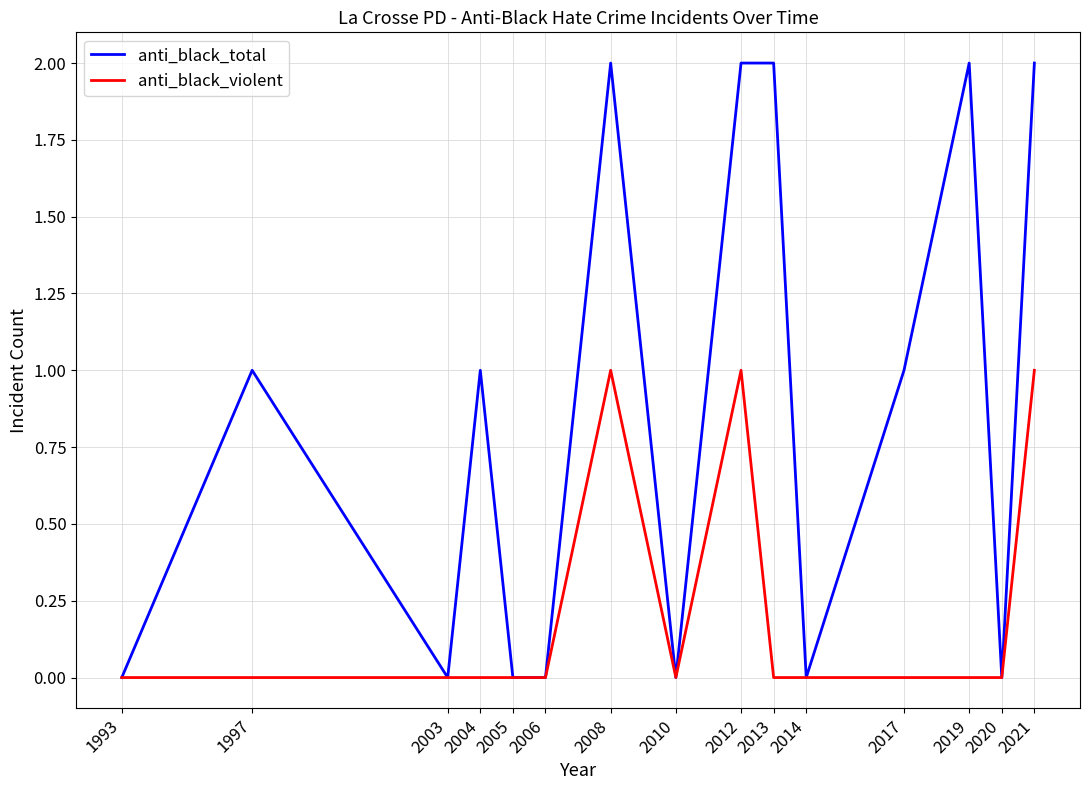

The value of anti_black_total at 2006 is 0. True or false?

True